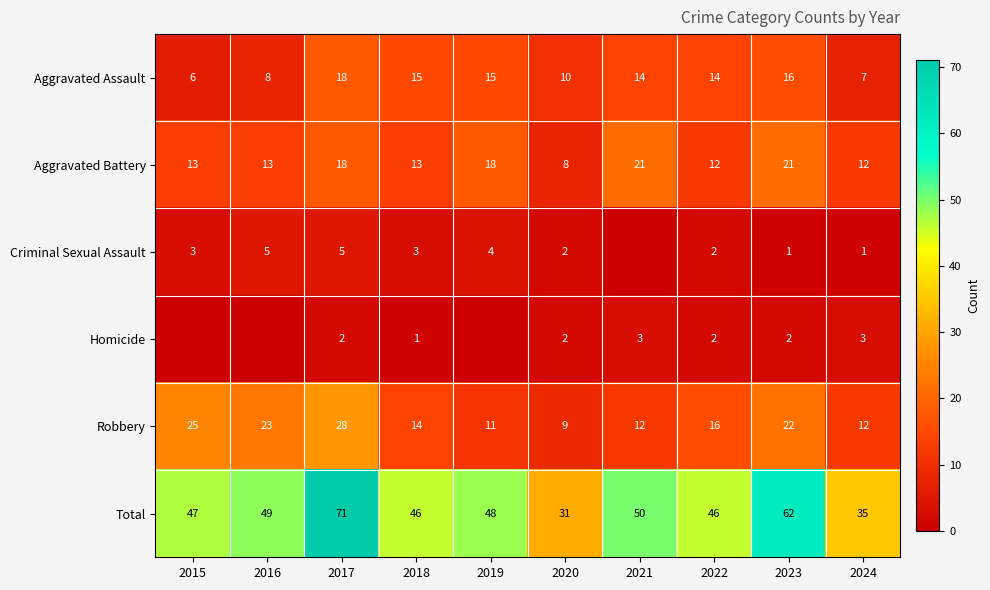

True or false: Criminal Sexual Assault has a value of 4 at 2020.

False